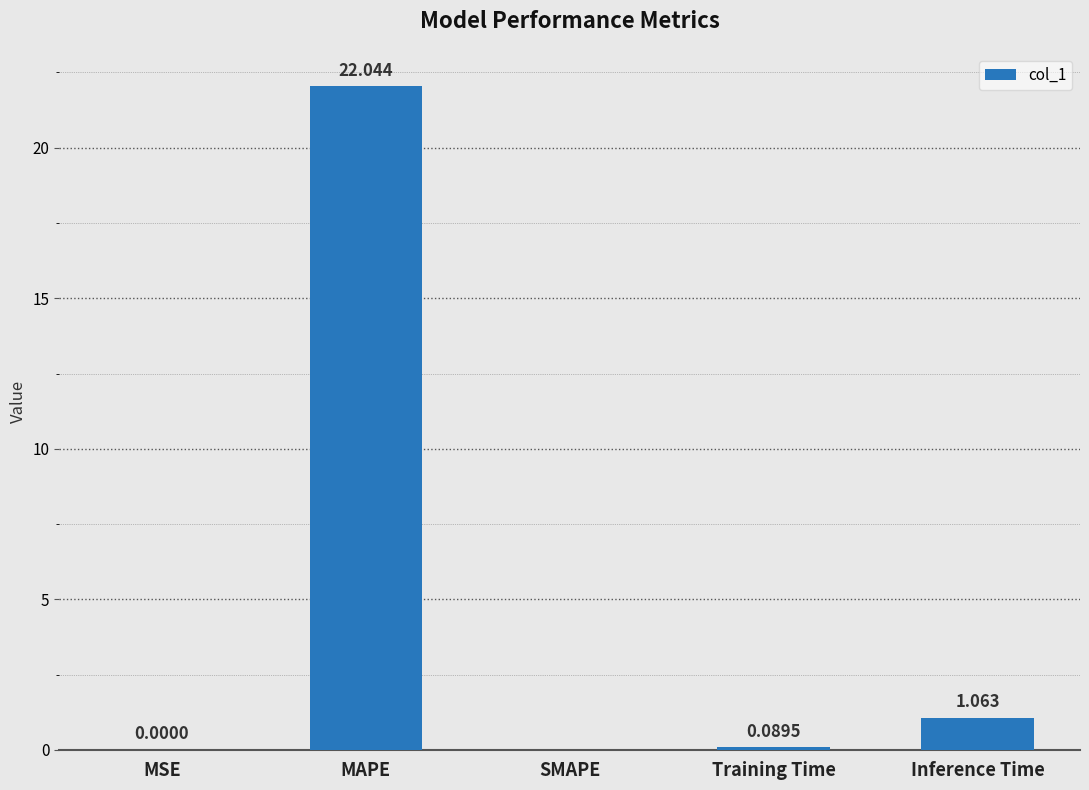

Between Inference Time and MAPE, which is larger?

MAPE